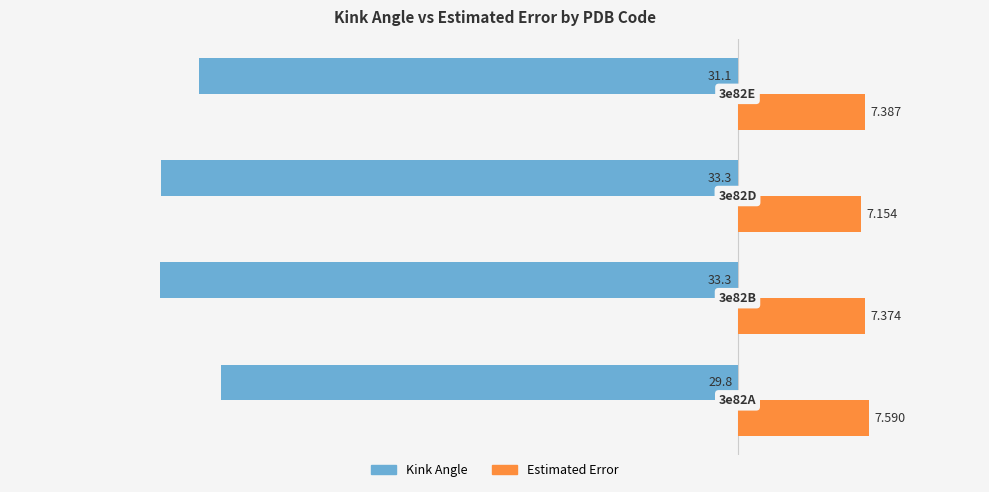

Count the number of categories in the chart.

4